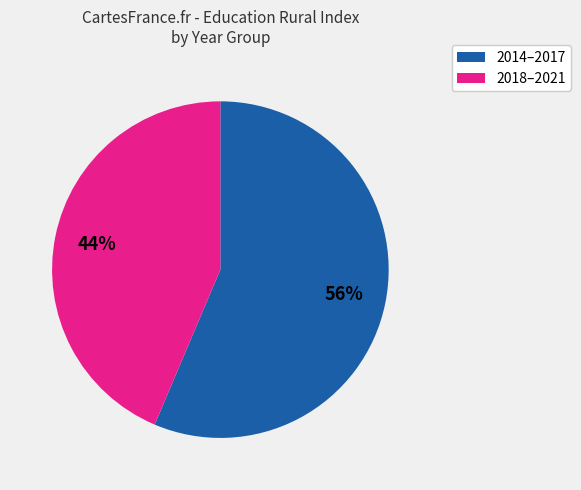

To the nearest percent, what is the average slice percentage?

50%